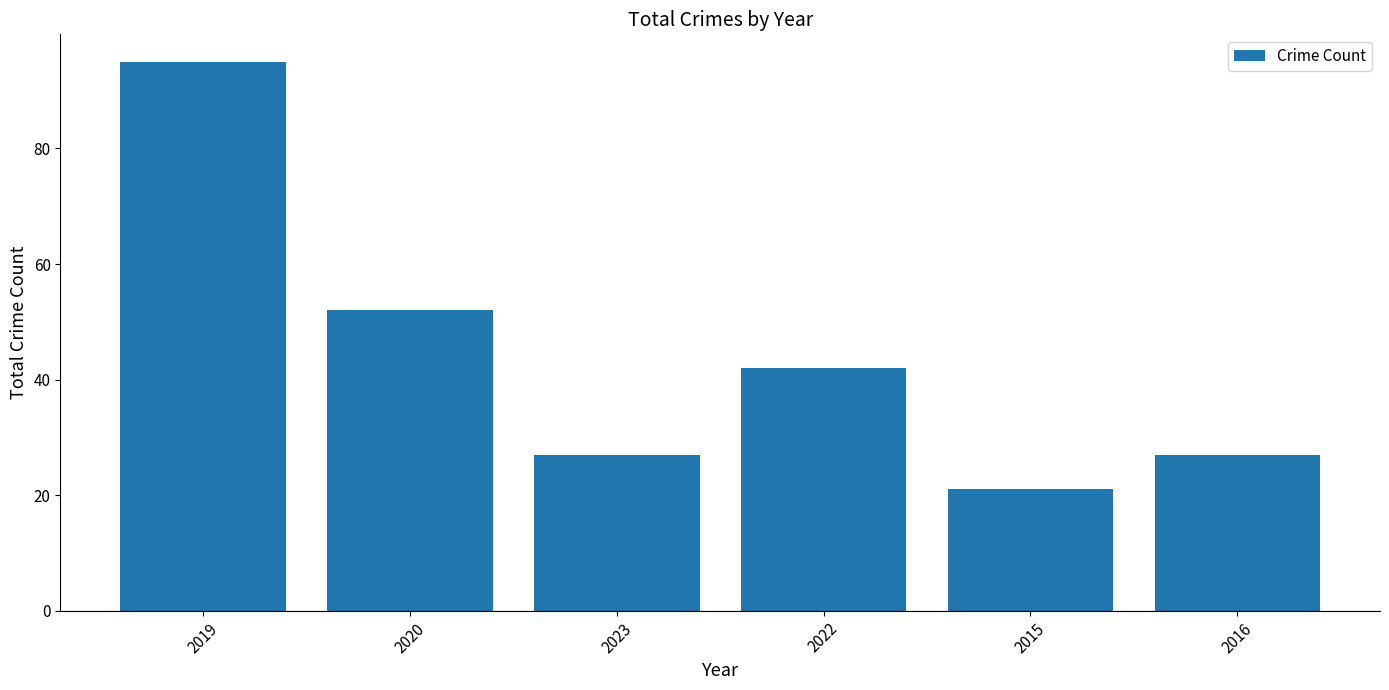

What is the label of the 3rd bar from the right?

2022